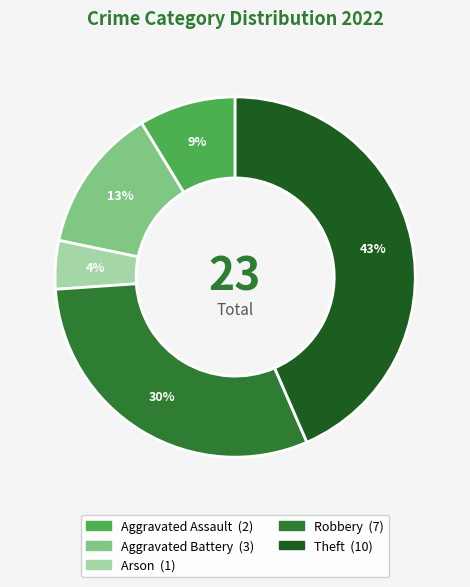

Is the sum of Aggravated Battery and Theft greater than half?

Yes